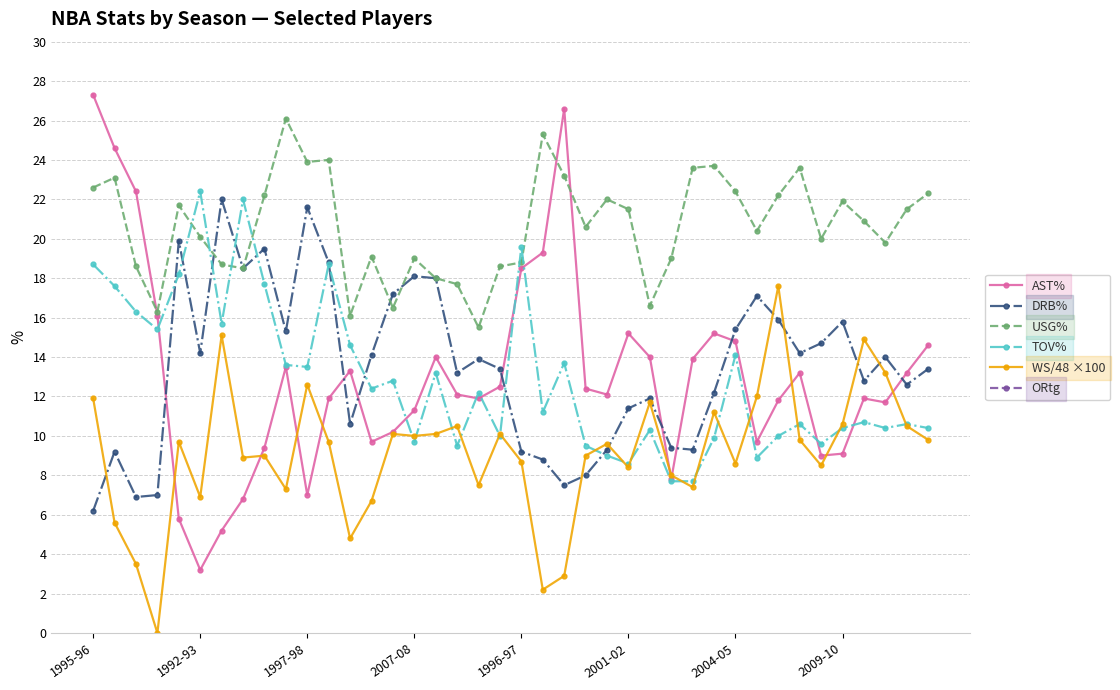

True or false: AST% has more than 0 interior local peaks.

True